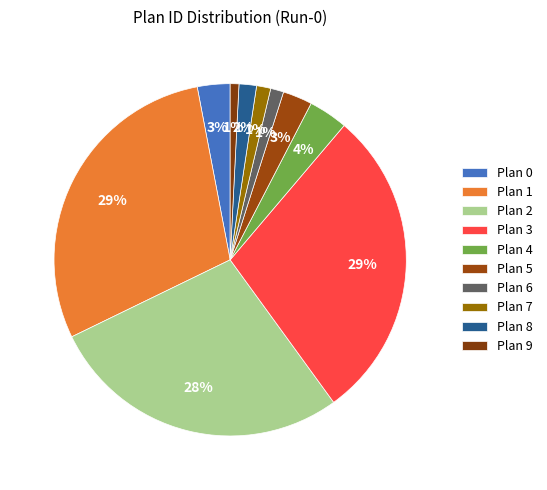

To the nearest percent, what is the difference between the largest and smallest slice percentages?

28%